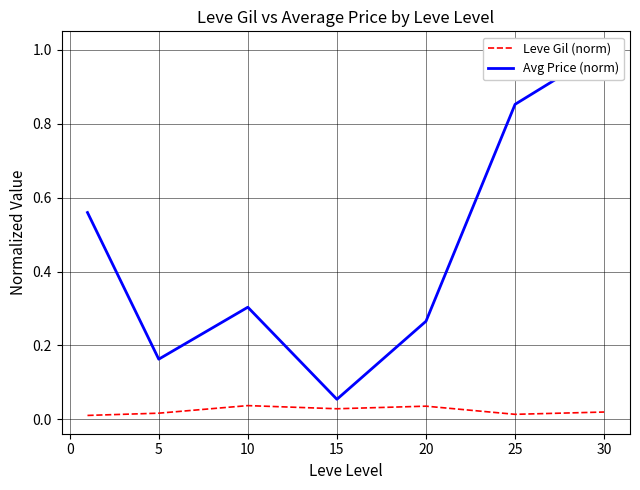

What are all the series names shown in the legend?

Leve Gil (norm), Avg Price (norm)